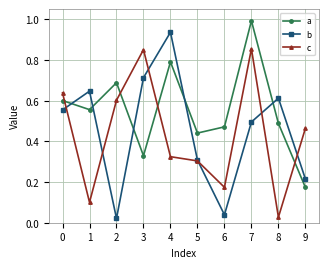

Where is the first local minimum for a?

1